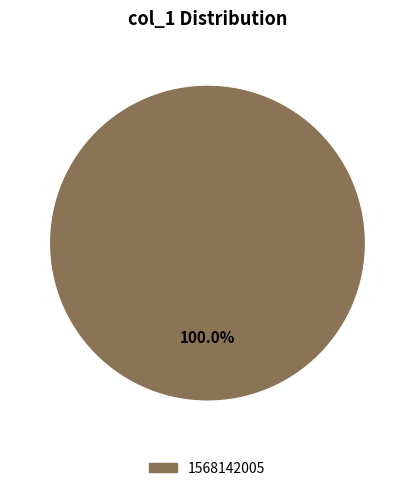

Count the number of slices in the pie.

1